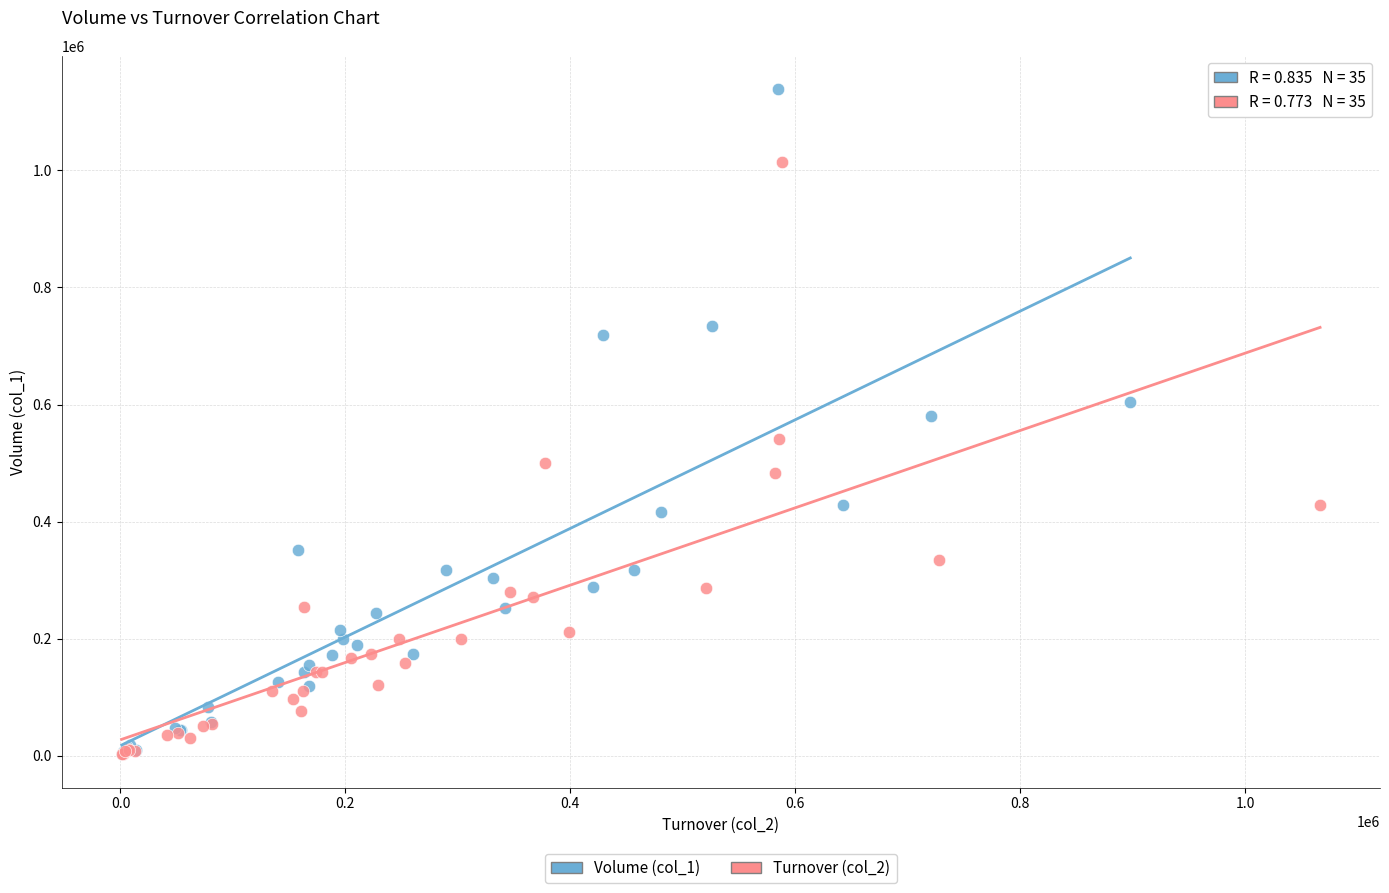

Which series reaches the maximum Y coordinate?

Volume (col_1)